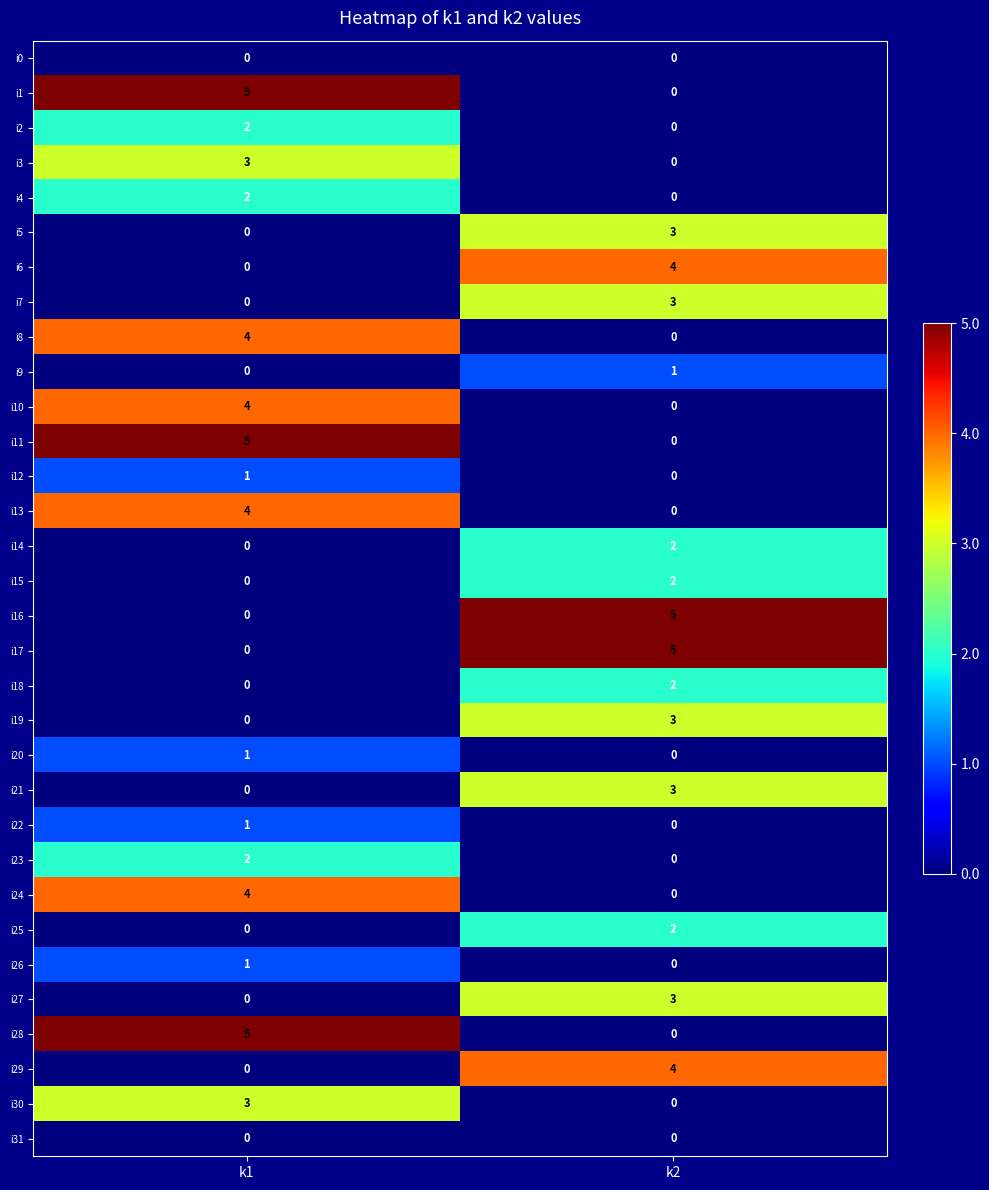

What is the difference between the highest and lowest values at k1?

5